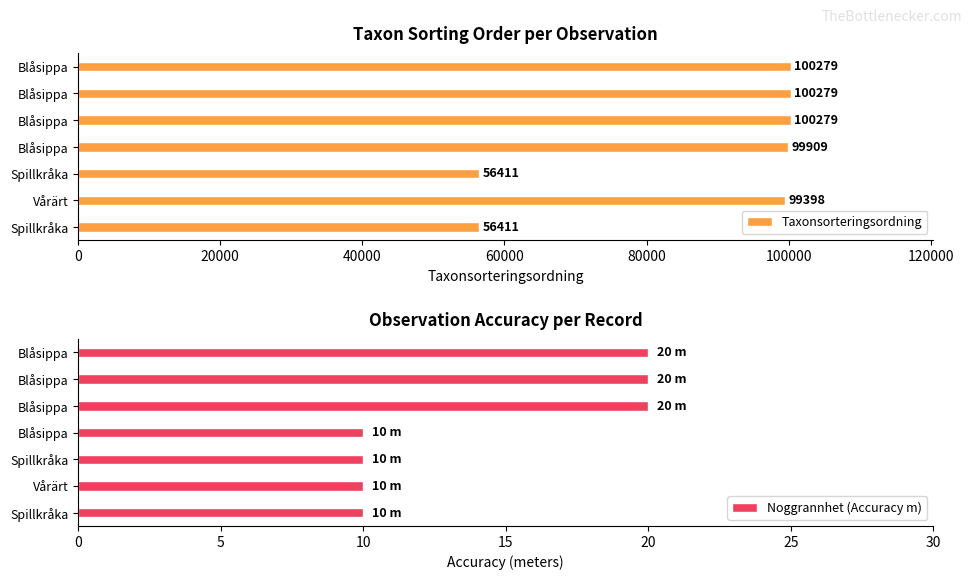

What is the greatest value displayed?

100279